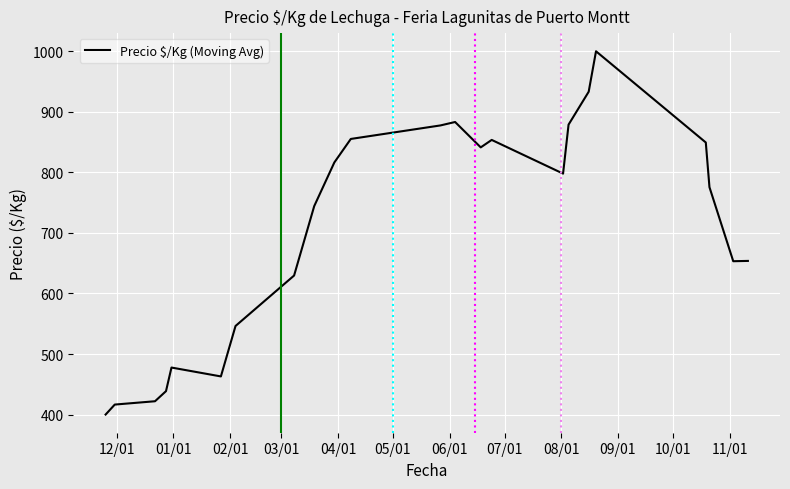

What is the average value?

704.7